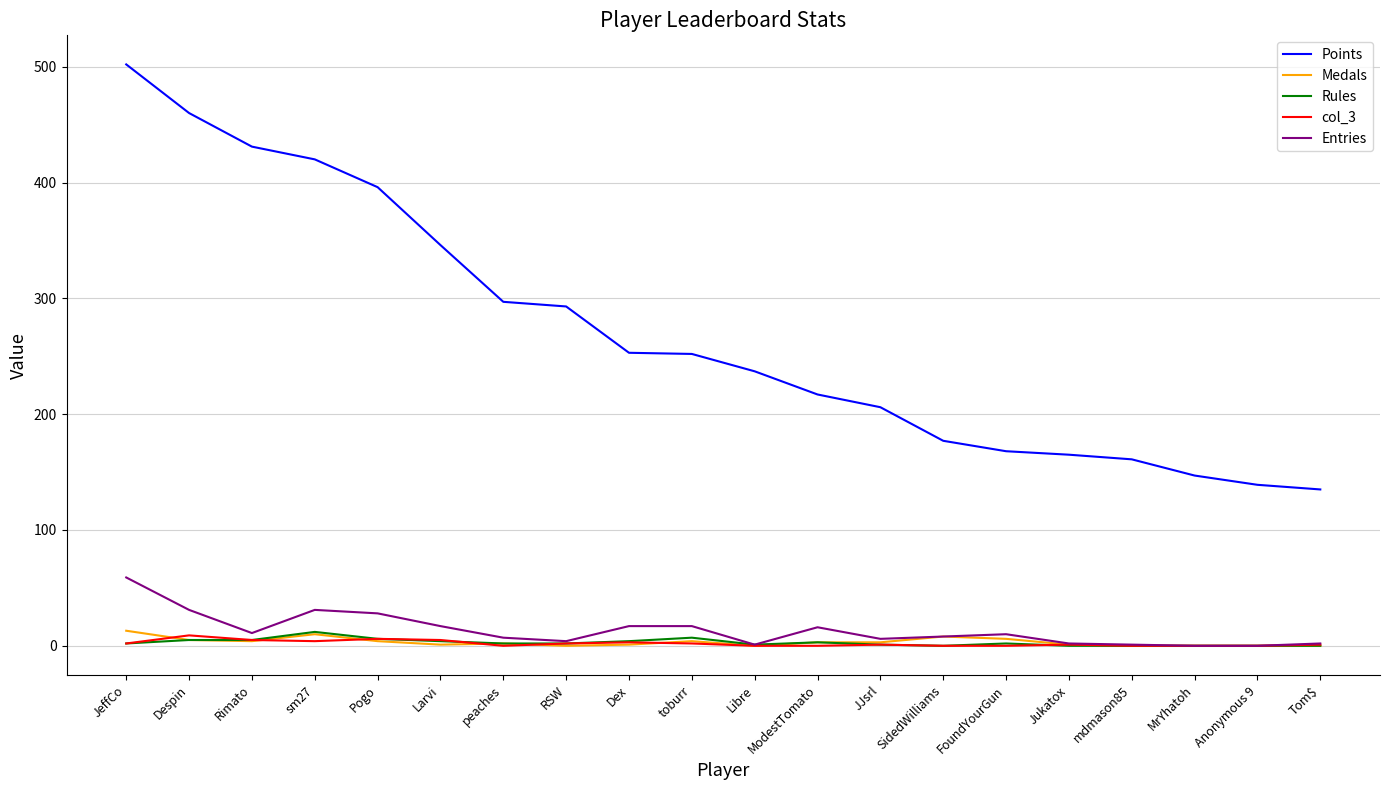

What is the sum of all Rules values?

56